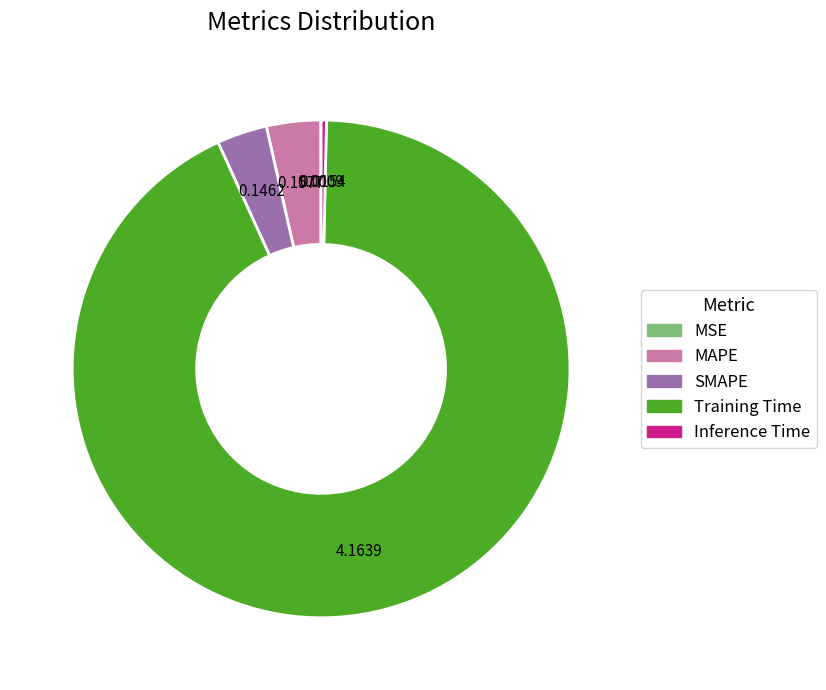

Which has a higher value, Inference Time or MAPE?

MAPE